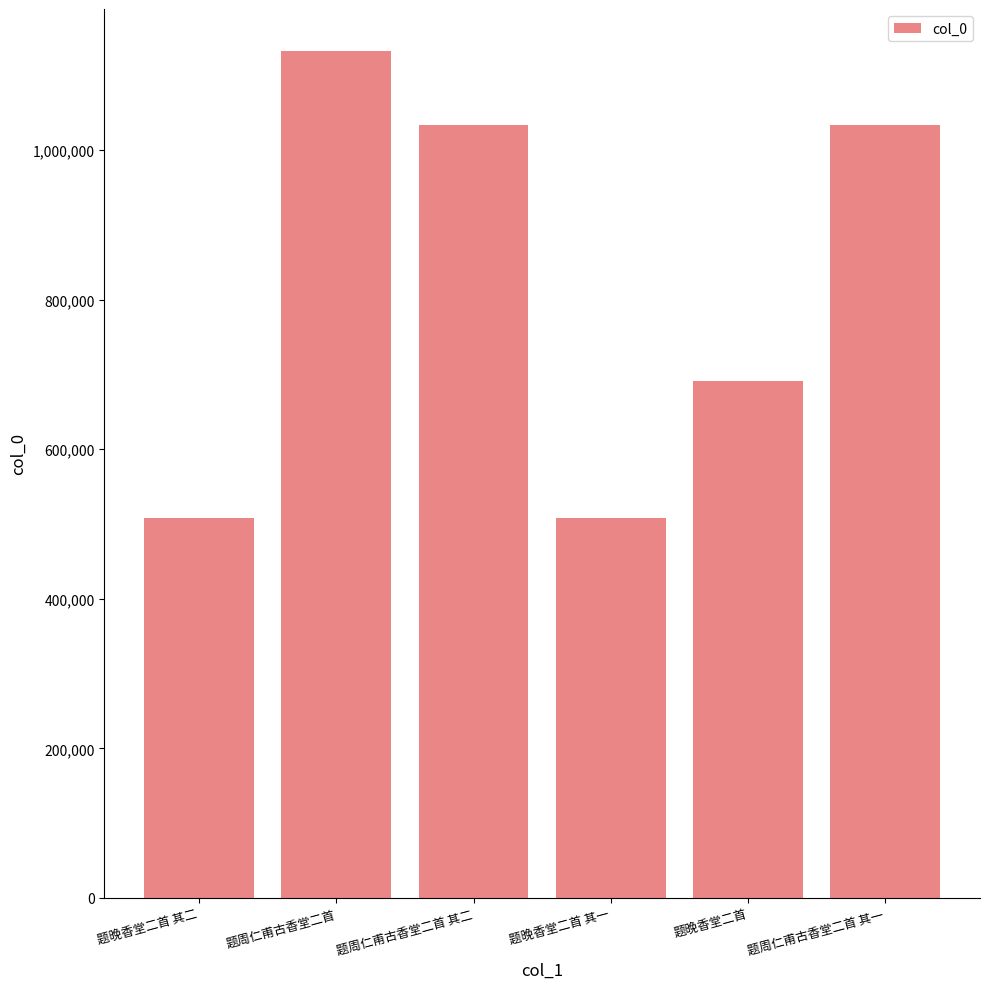

The value at 题晚香堂二首 is 1225368. True or false?

False